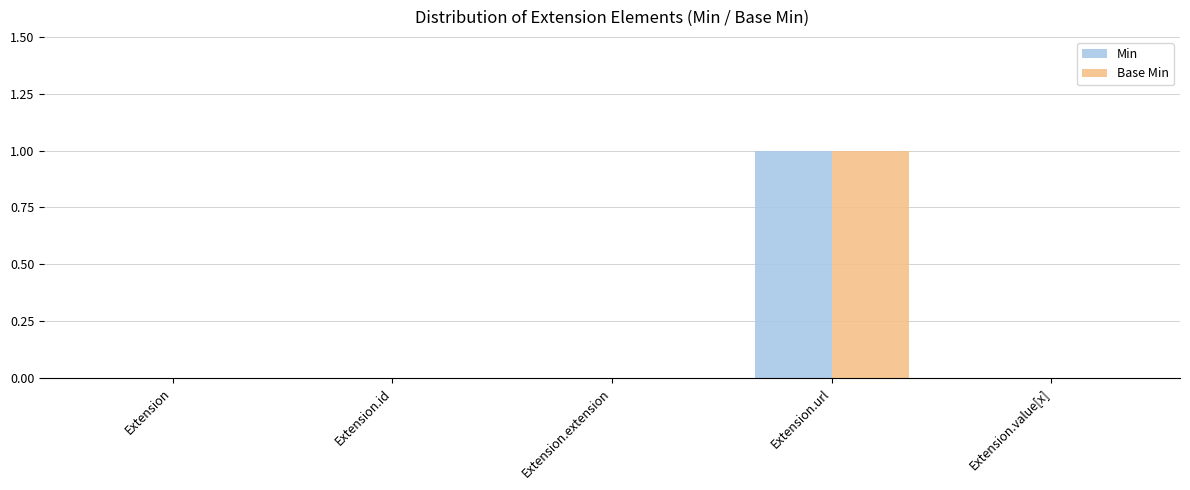

How many data points does each series have?

5